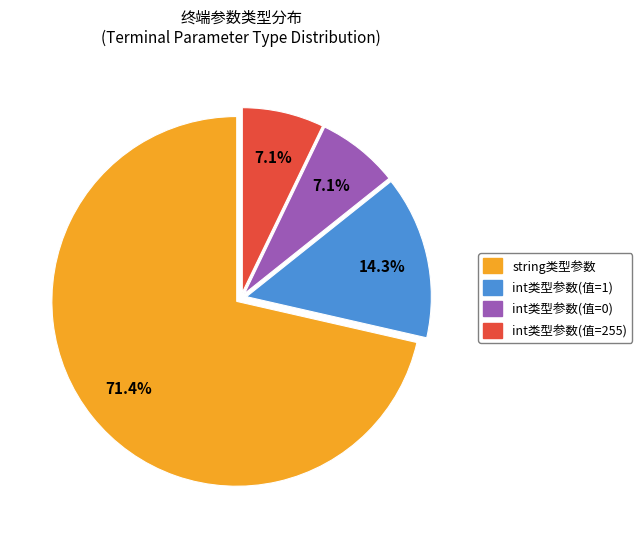

Is there a majority slice in this chart?

Yes